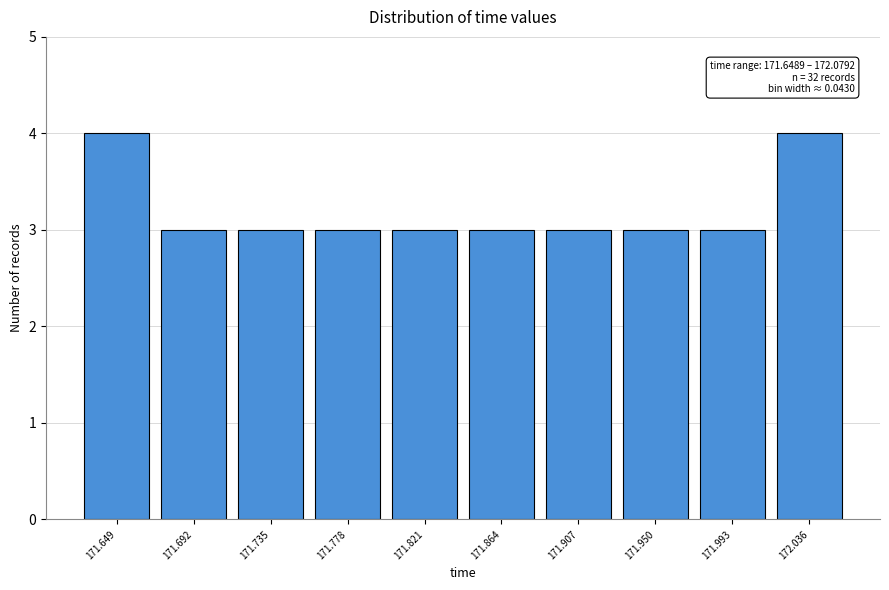

Reading left to right, what are all the values shown in this chart?

171.649=4	171.692=3	171.735=3	171.778=3	171.821=3	171.864=3	171.907=3	171.950=3	171.993=3	172.036=4